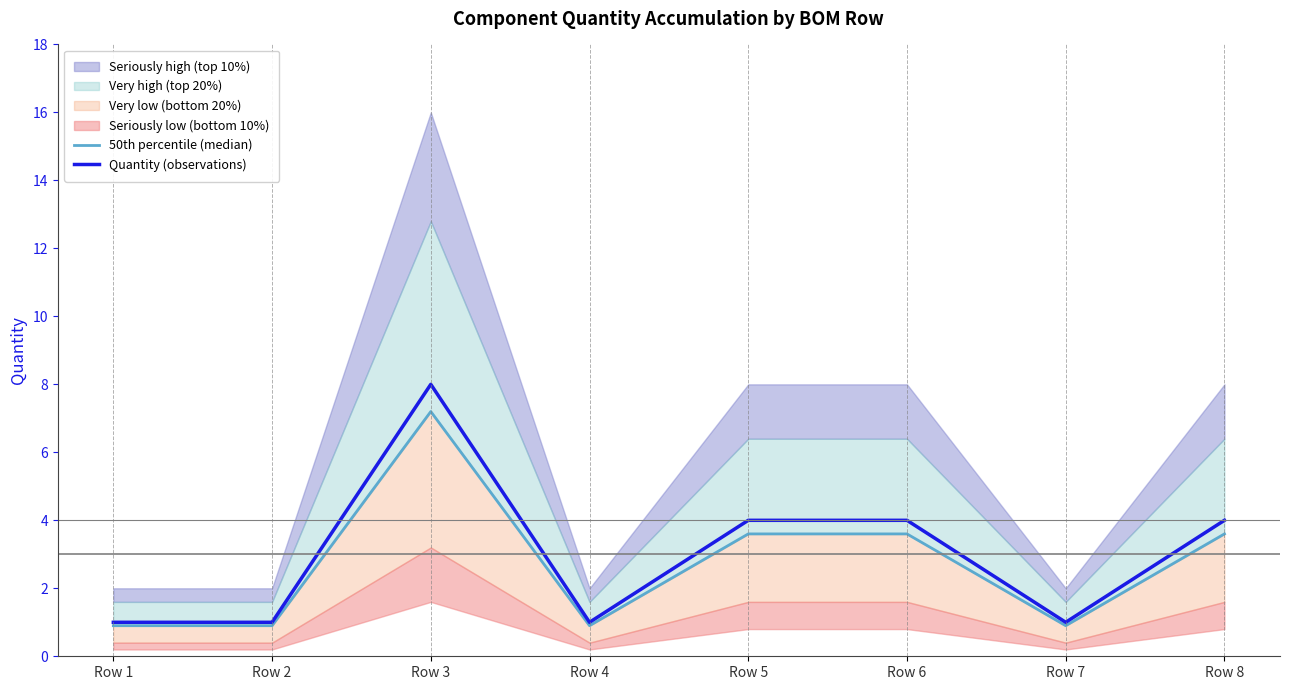

List the series in order of their overall mean, highest first.

Quantity (observations), 50th percentile (median)